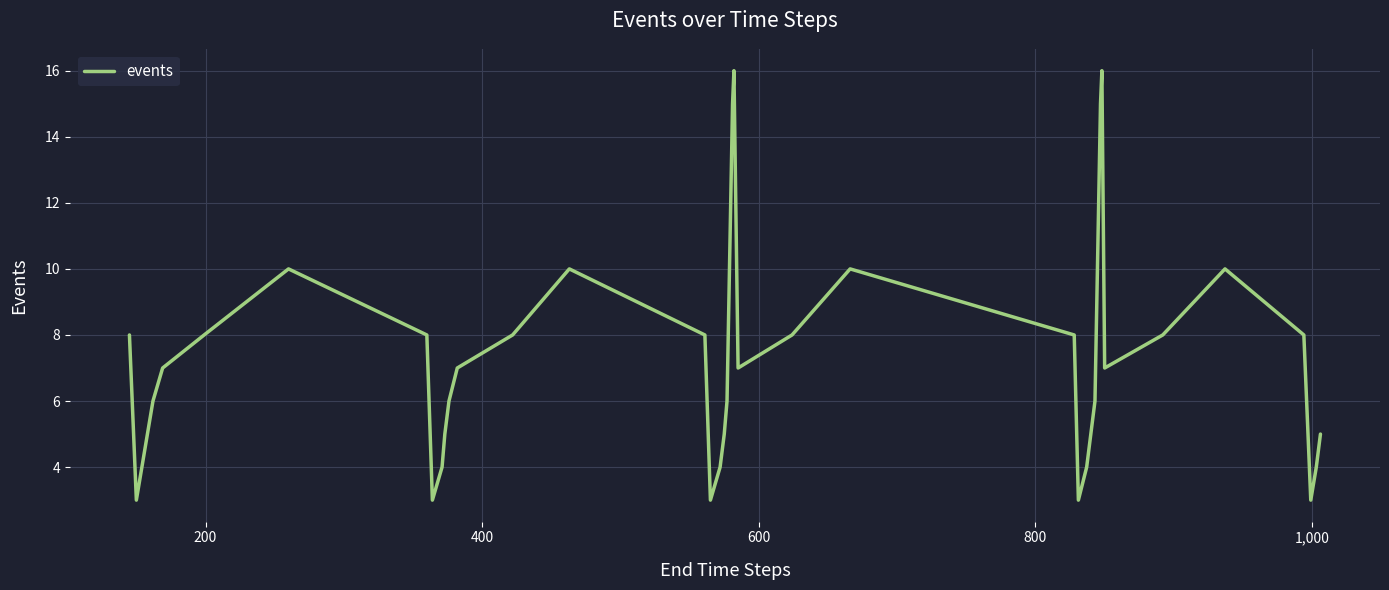

What is the greatest value displayed?

16